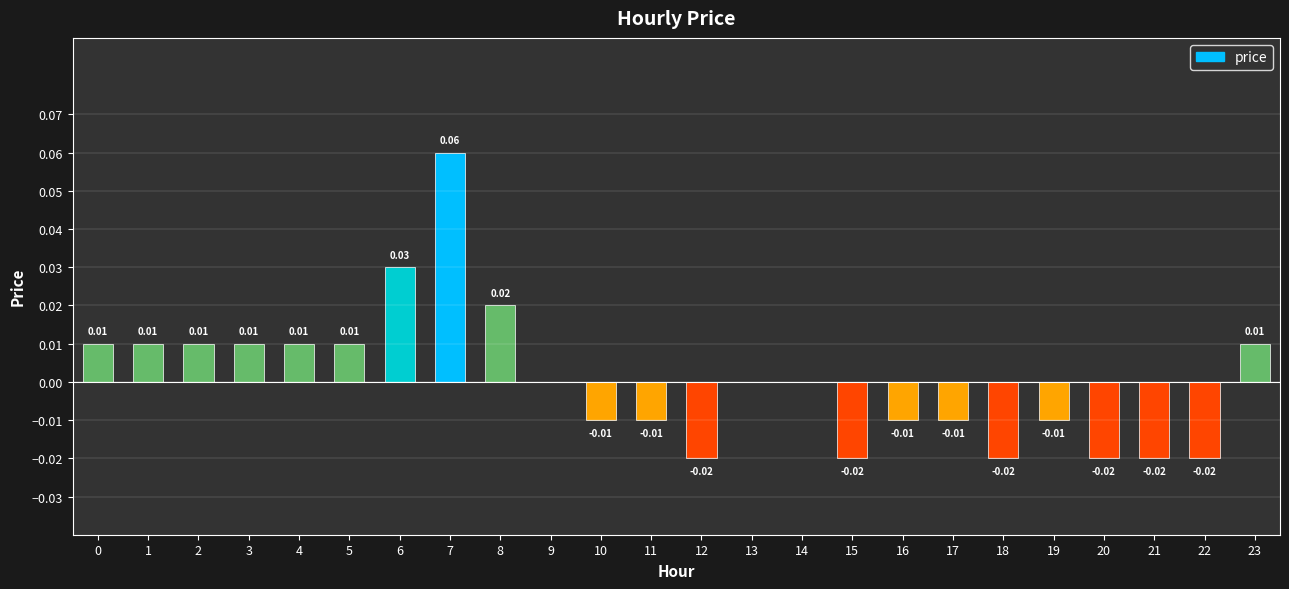

What is the difference between the values at 20 and 6?

0.1